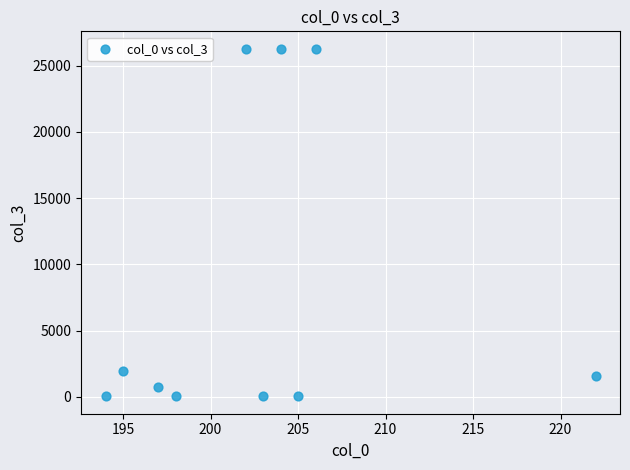

What Y value in the scatter plot is closest to 13159?

1961